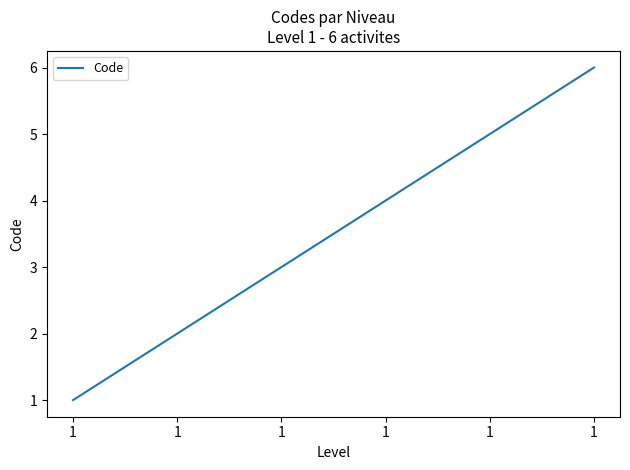

Count the number of data series in this chart.

1